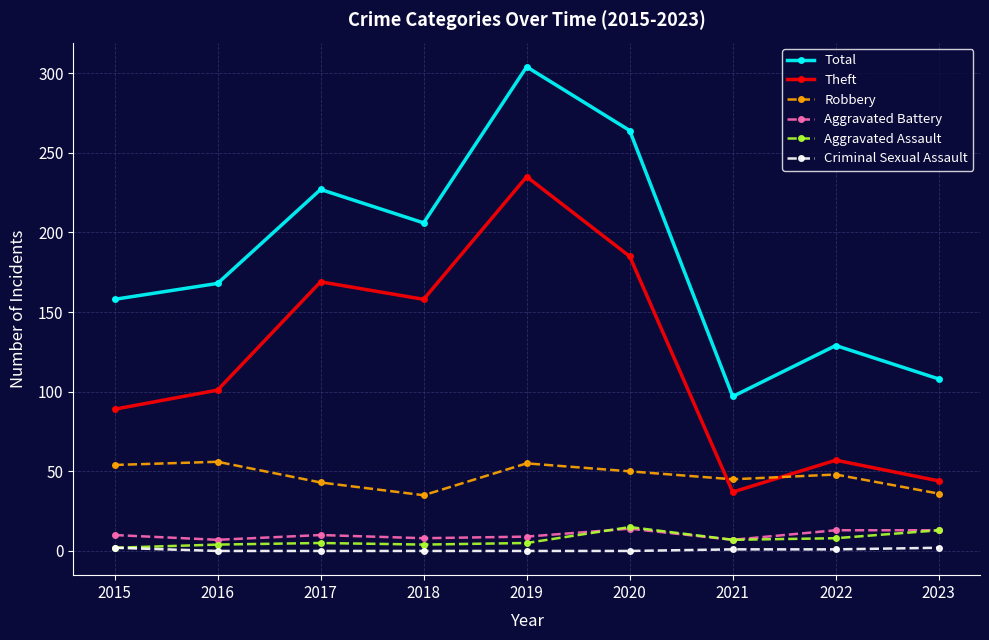

How many categories are shown in the chart?

9